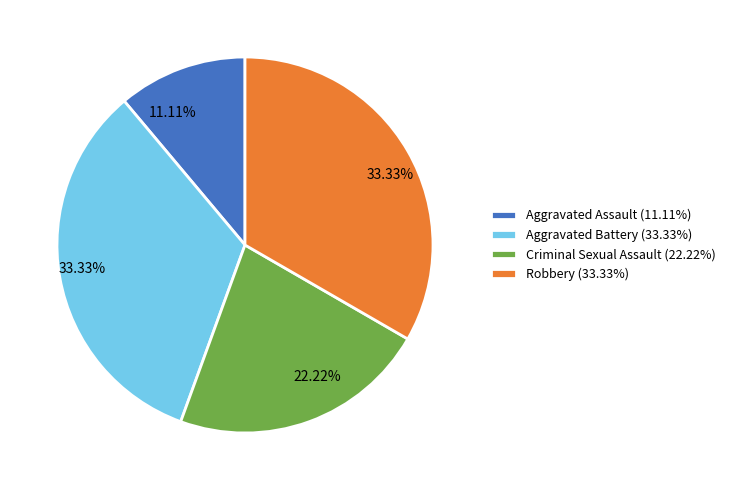

True or false: Robbery accounts for 22% of the total.

False